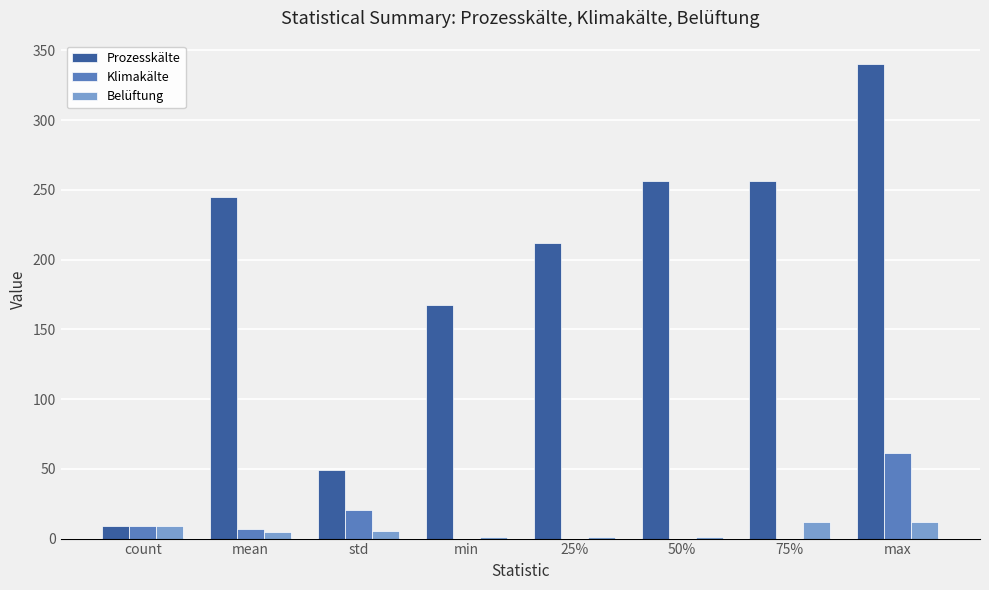

How many data points in Belüftung are above 5?

4